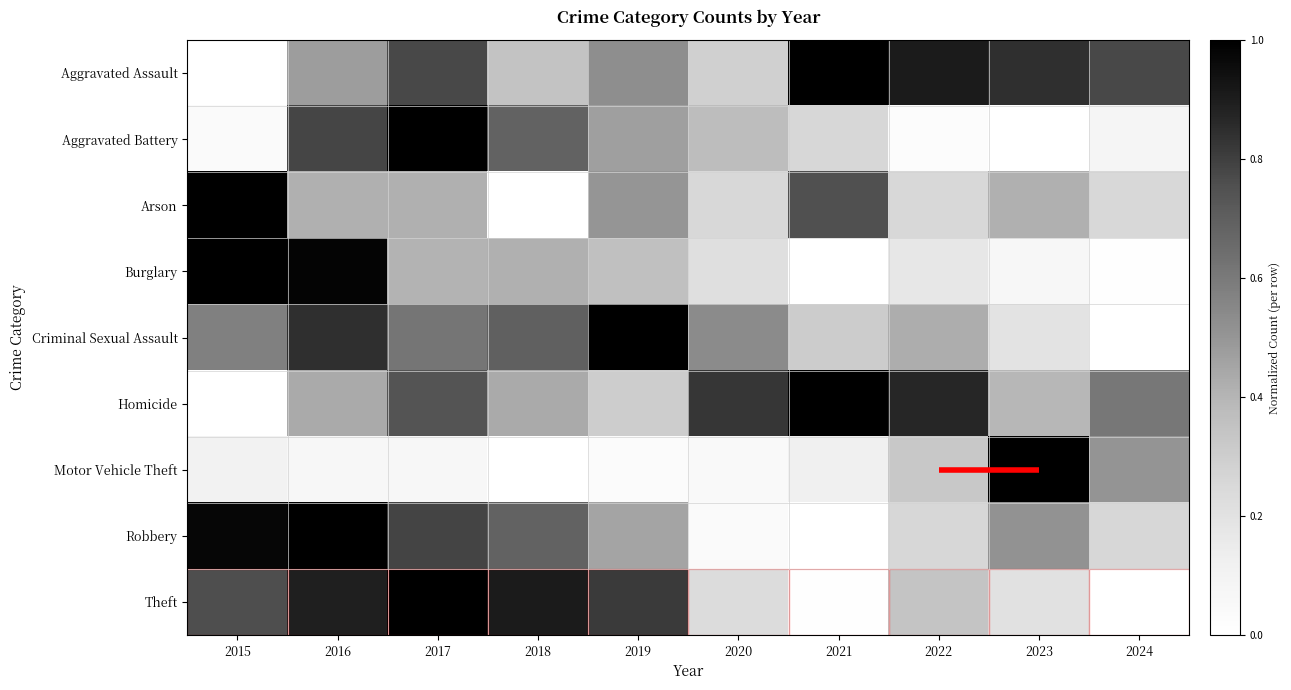

Reading left to right, what are all the values shown in this chart?

Aggravated Assault: 2015=0.0	2016=0.5	2017=0.8	2018=0.3	2019=0.5	2020=0.3	2021=1.0	2022=0.9	2023=0.8	2024=0.8
Aggravated Battery: 2015=0.0	2016=0.8	2017=1.0	2018=0.7	2019=0.5	2020=0.4	2021=0.3	2022=0.0	2023=0.0	2024=0.1
Arson: 2015=1.0	2016=0.4	2017=0.4	2018=0.0	2019=0.5	2020=0.2	2021=0.8	2022=0.2	2023=0.4	2024=0.2
Burglary: 2015=1.0	2016=1.0	2017=0.4	2018=0.4	2019=0.4	2020=0.2	2021=0.0	2022=0.2	2023=0.1	2024=0.0
Criminal Sexual Assault: 2015=0.6	2016=0.8	2017=0.6	2018=0.7	2019=1.0	2020=0.5	2021=0.3	2022=0.4	2023=0.2	2024=0.0
Homicide: 2015=0.0	2016=0.4	2017=0.7	2018=0.4	2019=0.3	2020=0.8	2021=1.0	2022=0.9	2023=0.4	2024=0.6
Motor Vehicle Theft: 2015=0.1	2016=0.1	2017=0.1	2018=0.0	2019=0.0	2020=0.0	2021=0.1	2022=0.3	2023=1.0	2024=0.5
Robbery: 2015=1.0	2016=1.0	2017=0.8	2018=0.7	2019=0.5	2020=0.0	2021=0.0	2022=0.3	2023=0.5	2024=0.3
Theft: 2015=0.8	2016=0.9	2017=1.0	2018=0.9	2019=0.8	2020=0.2	2021=0.0	2022=0.3	2023=0.2	2024=0.0